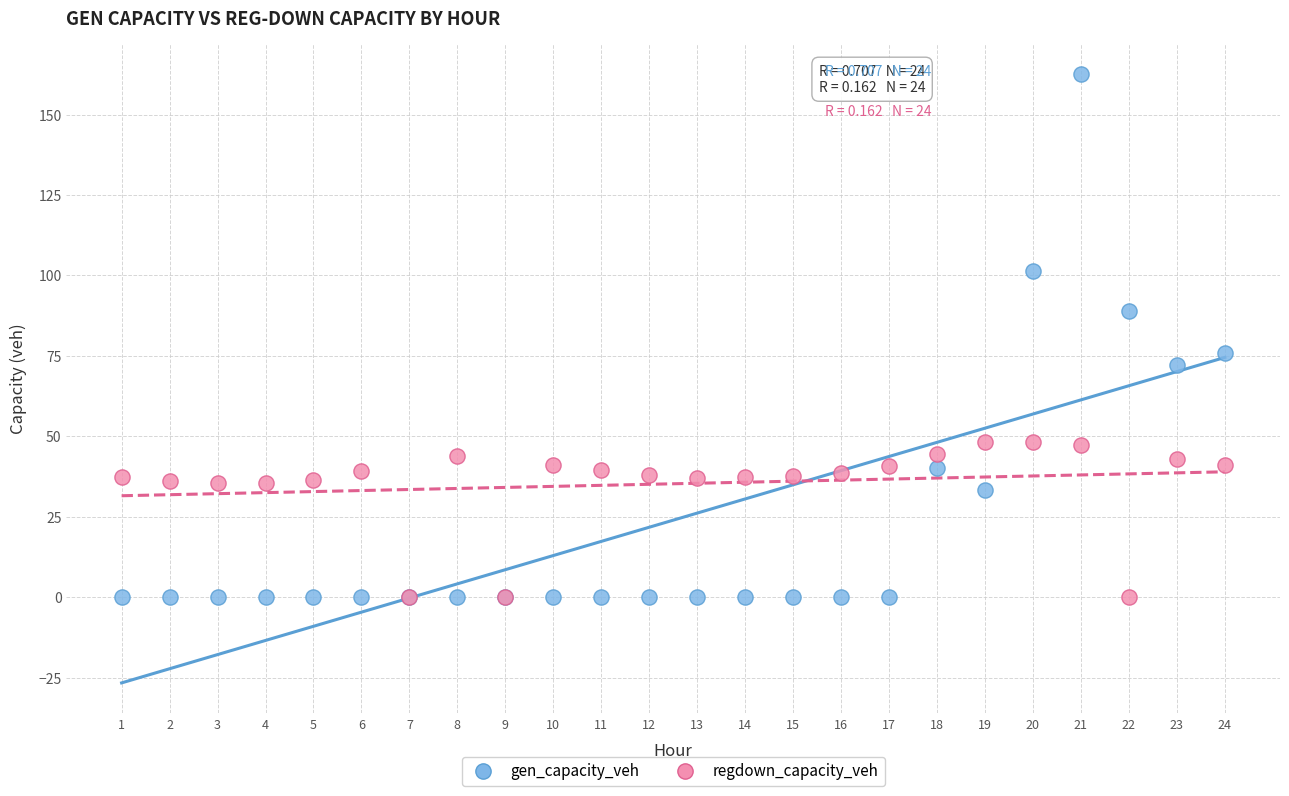

What are all the series names shown in the legend?

gen_capacity_veh, regdown_capacity_veh